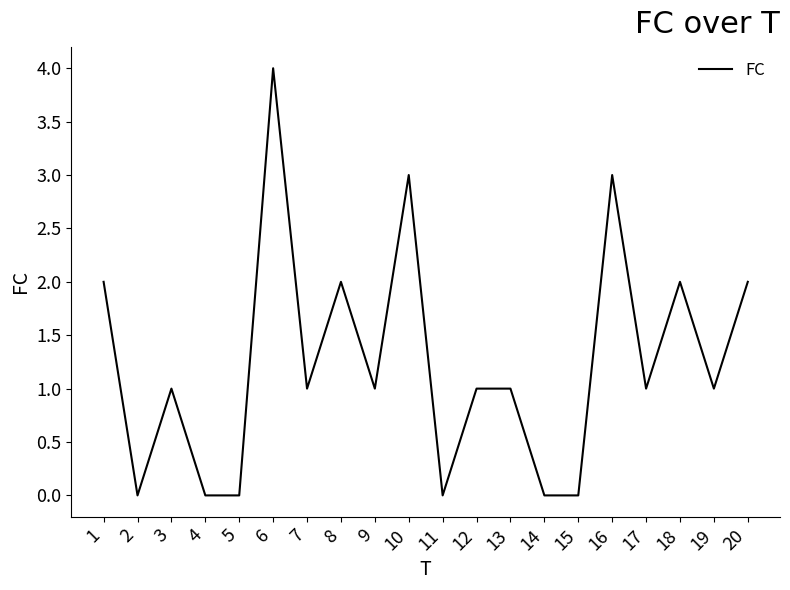

Is it true that the value at 12 is 2?

False